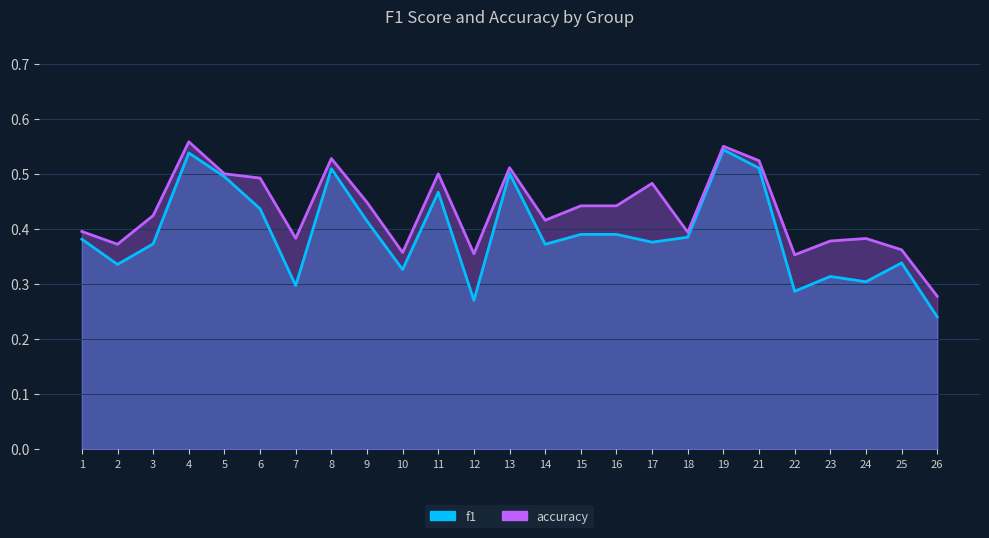

How many data points does each series have?

25